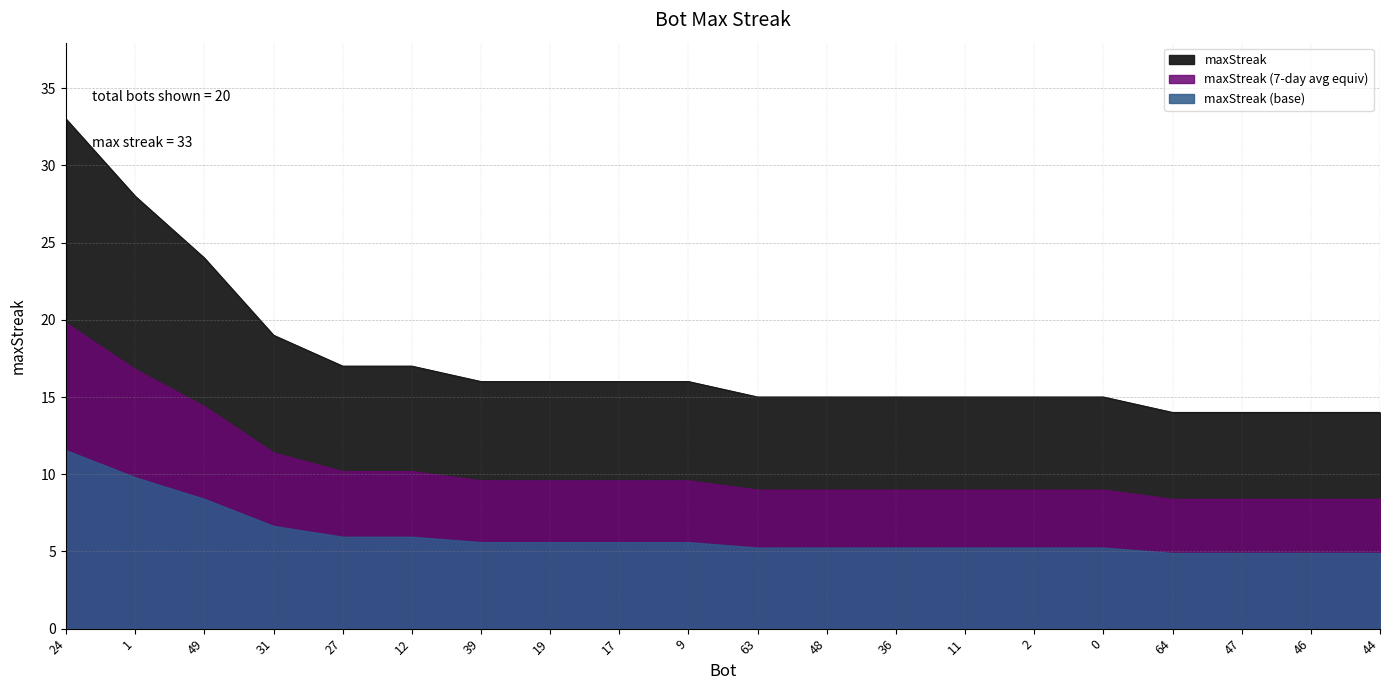

The value at 31 is 32. True or false?

False